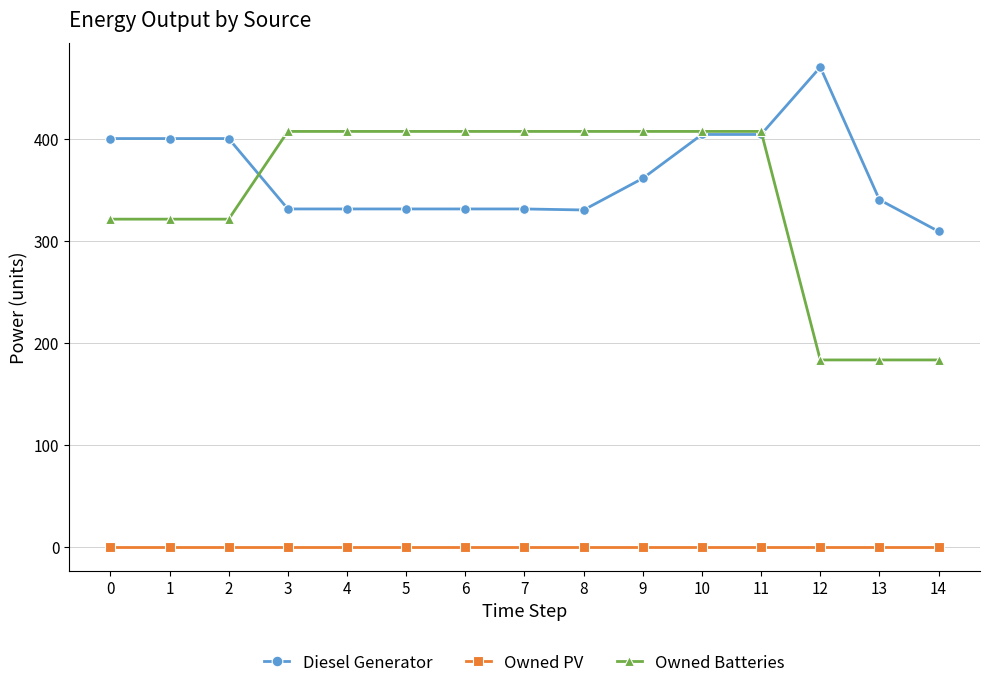

How many lines are shown in the chart?

3